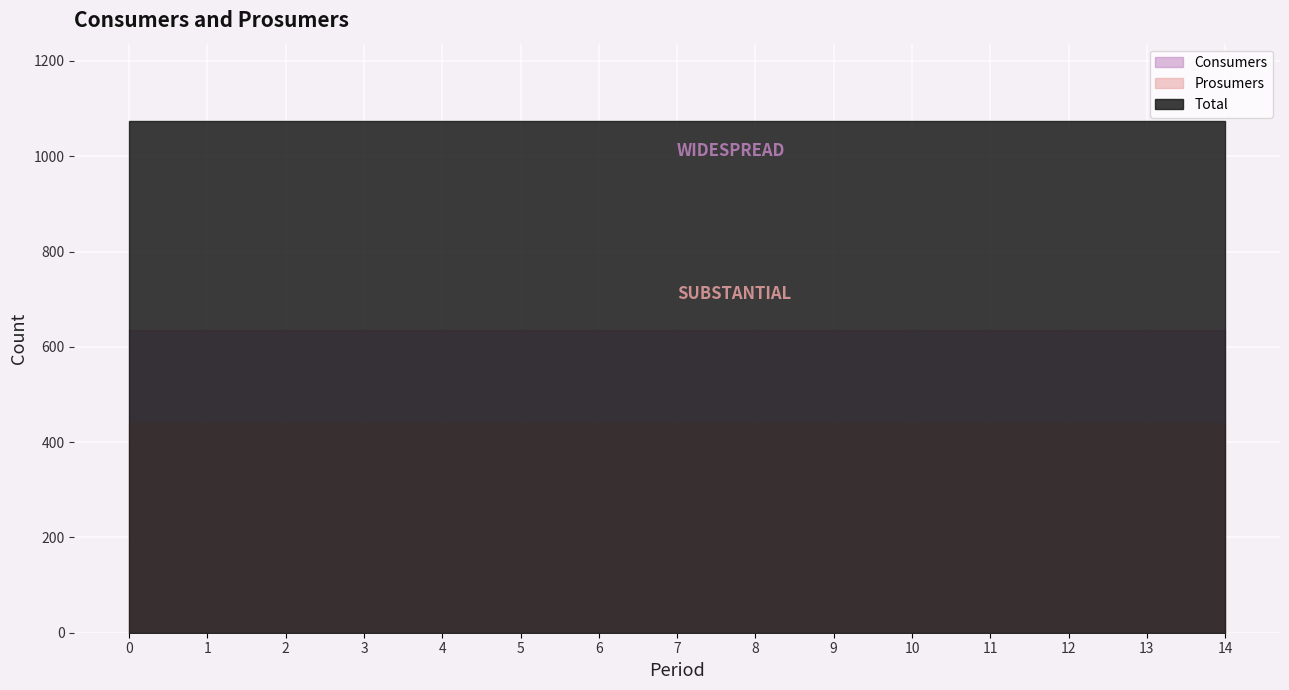

The Prosumers series shows 115 at 11. True or false?

False